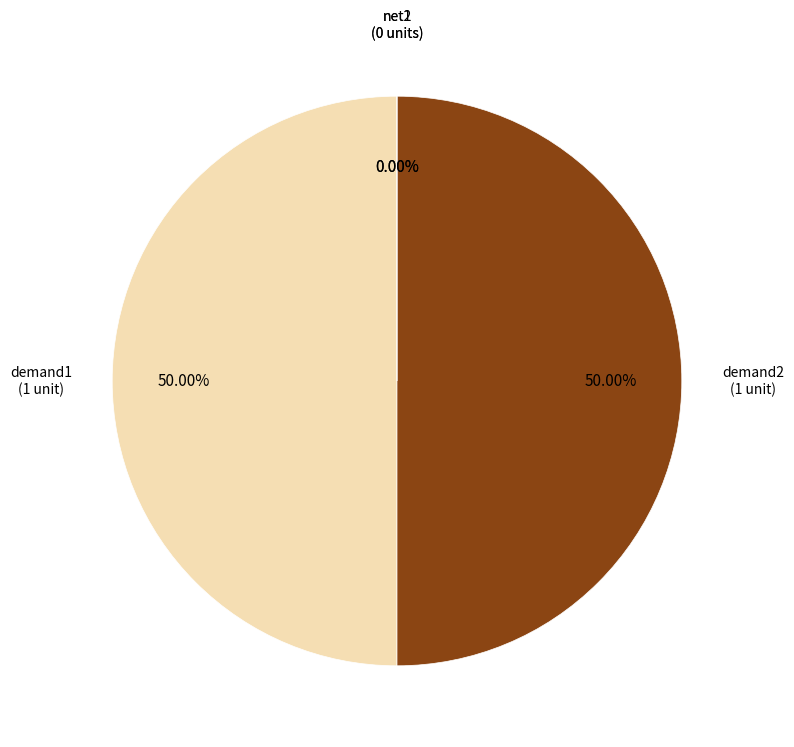

Count the number of slices in the pie.

4